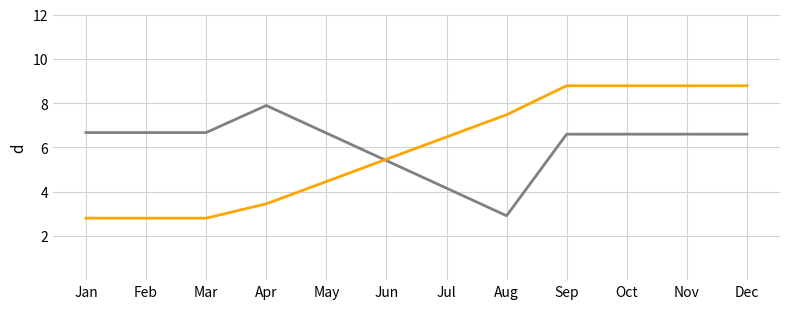

What is the maximum value shown in the chart?

8.8